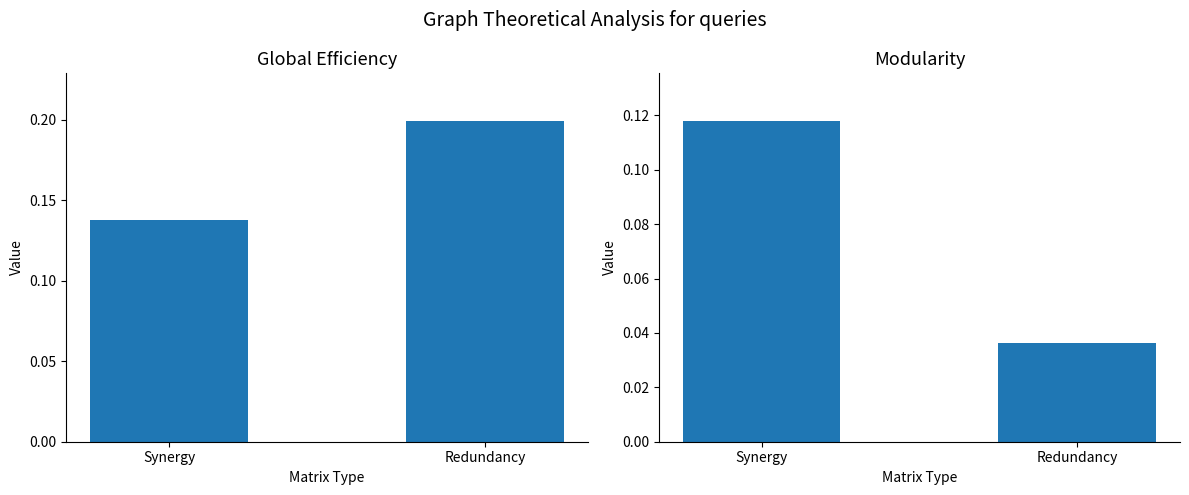

Which category has the highest value in the AG_pc / FR_pc series?

Redundancy